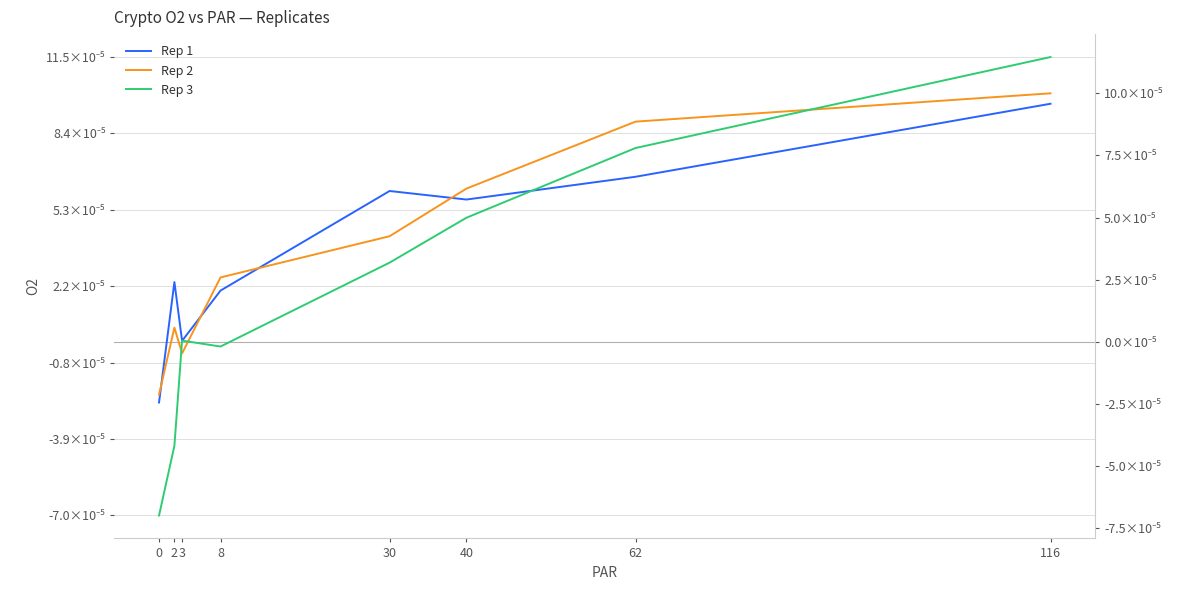

How many interior local peaks does the Rep 2 series have?

1